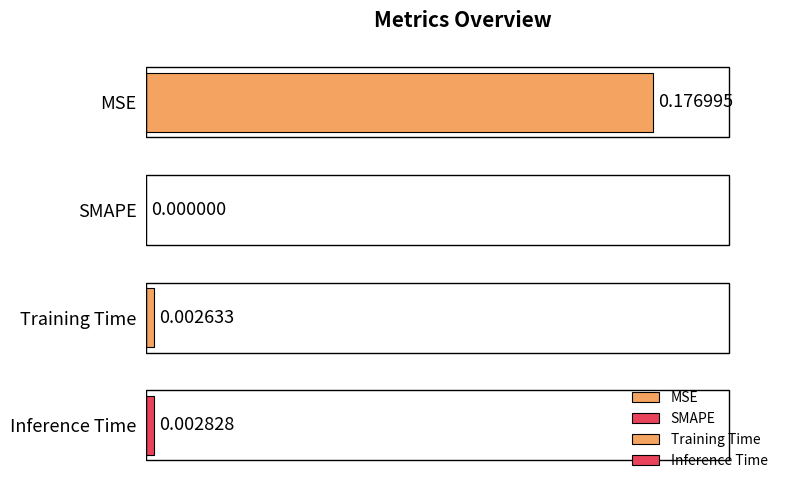

What is the sum of all values?

0.2